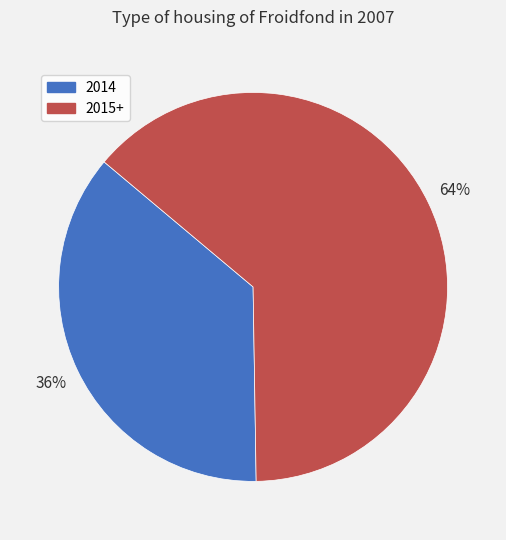

How many segments does this pie chart have?

2